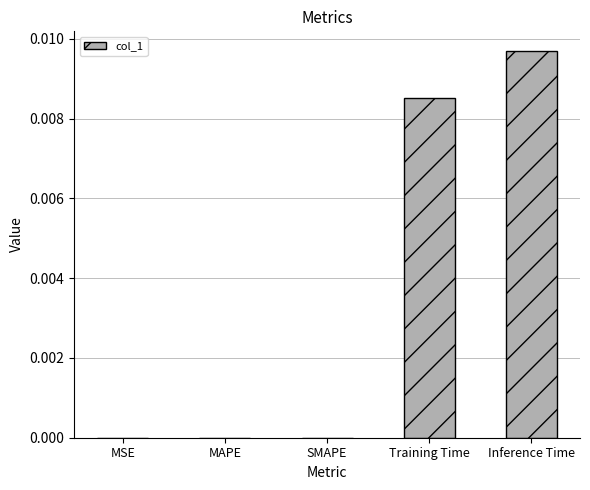

Which has a higher value, Training Time or MAPE?

Training Time